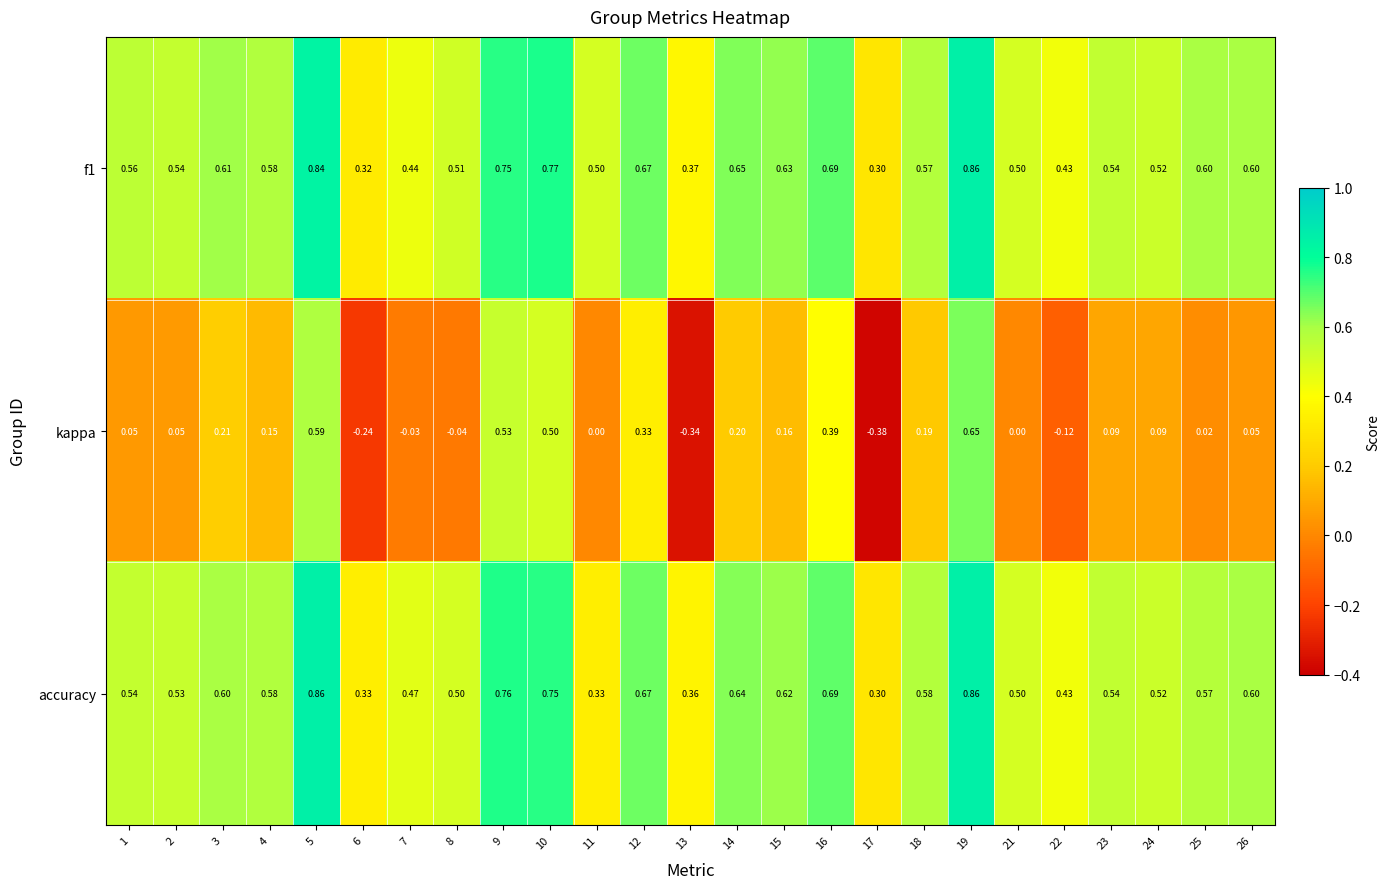

Which label corresponds to the smallest value in the chart?

17